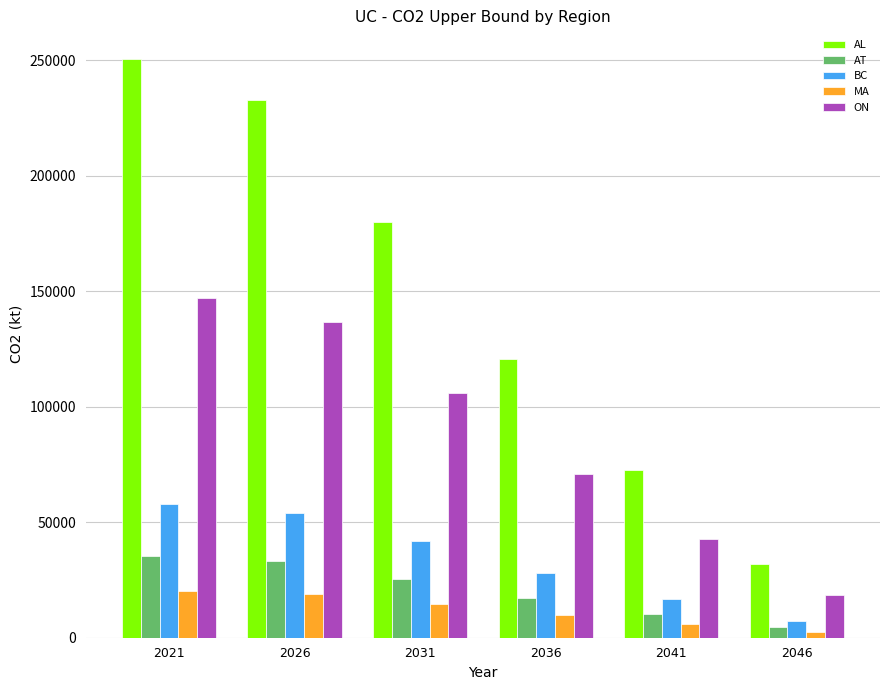

Which series has the largest total across all categories?

AL